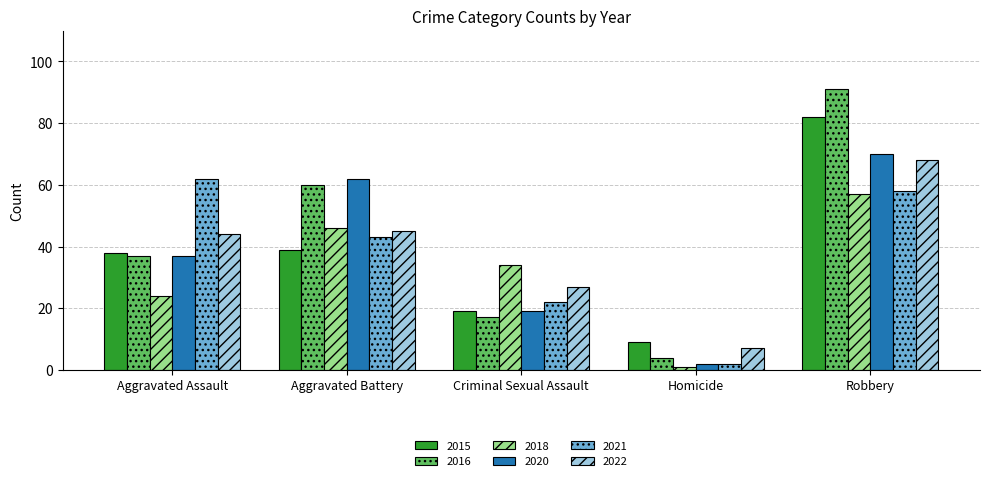

Reading left to right, what are all the values shown in this chart?

2015: Aggravated Assault=38	Aggravated Battery=39	Criminal Sexual Assault=19	Homicide=9	Robbery=82
2016: Aggravated Assault=37	Aggravated Battery=60	Criminal Sexual Assault=17	Homicide=4	Robbery=91
2018: Aggravated Assault=24	Aggravated Battery=46	Criminal Sexual Assault=34	Homicide=1	Robbery=57
2020: Aggravated Assault=37	Aggravated Battery=62	Criminal Sexual Assault=19	Homicide=2	Robbery=70
2021: Aggravated Assault=62	Aggravated Battery=43	Criminal Sexual Assault=22	Homicide=2	Robbery=58
2022: Aggravated Assault=44	Aggravated Battery=45	Criminal Sexual Assault=27	Homicide=7	Robbery=68